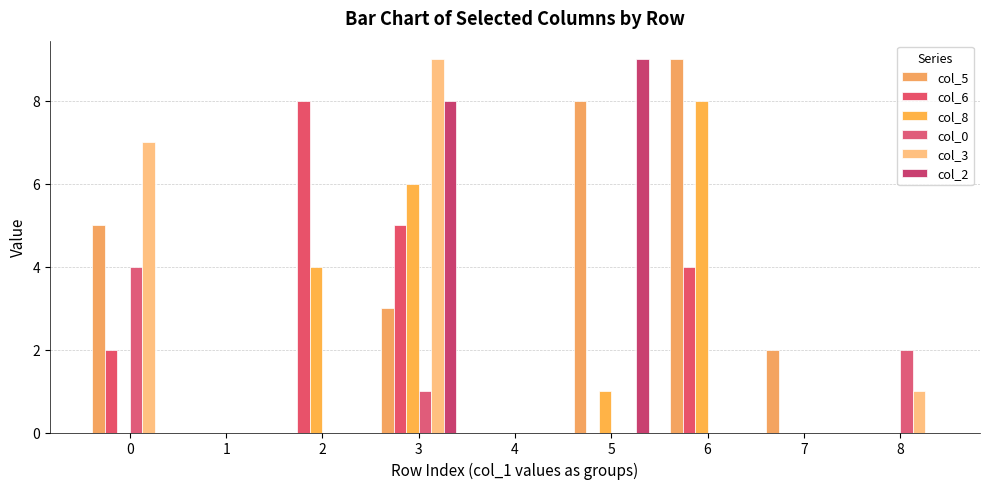

Where is col_6 nearest to the value 4?

6